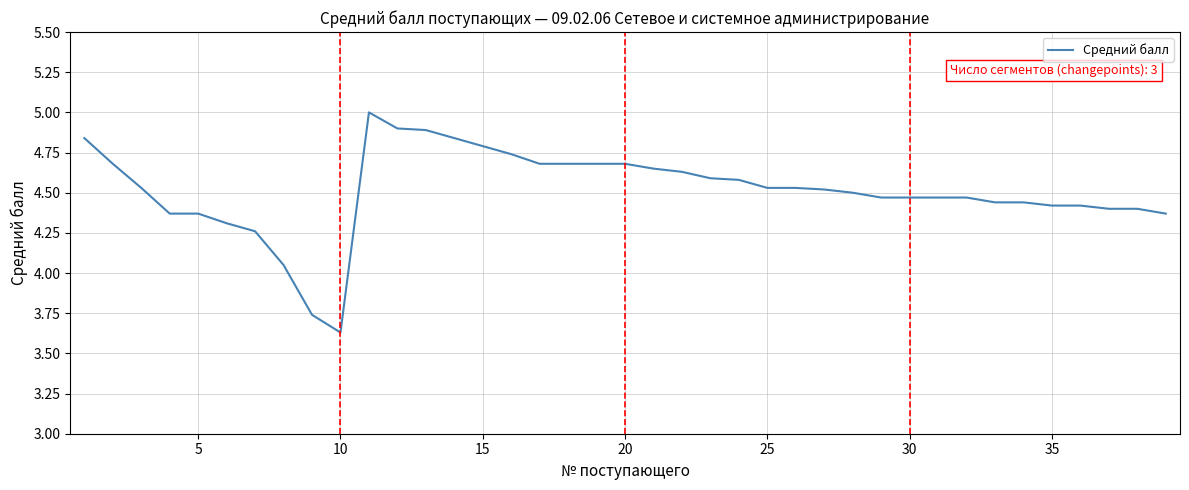

What is the greatest value displayed?

5.0